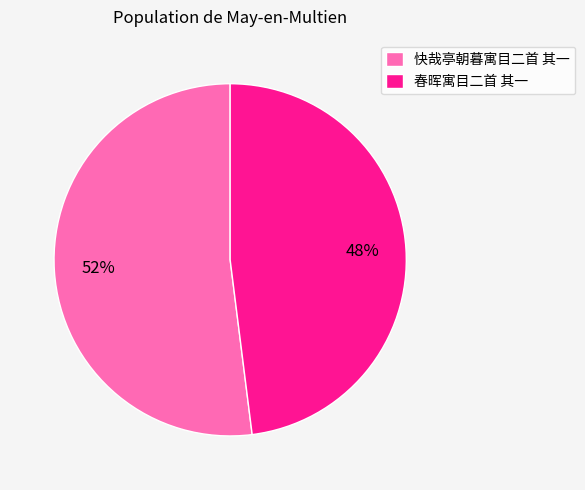

To the nearest percent, what is the difference between the 春晖寓目二首 其一 and 快哉亭朝暮寓目二首 其一 slice percentages?

4%